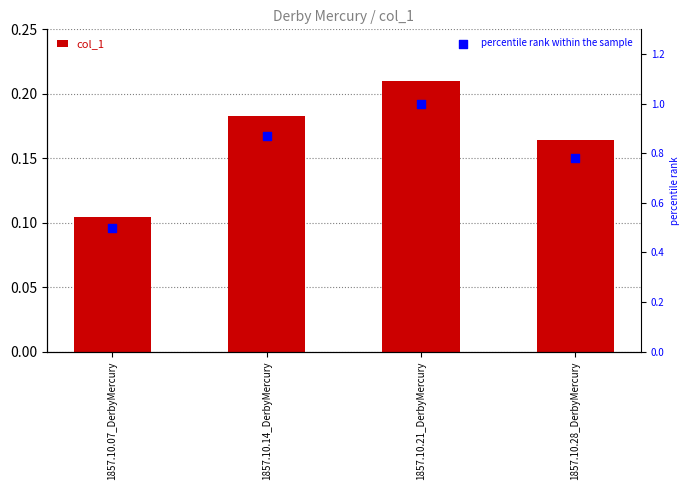

Which series reaches the minimum Y coordinate?

col_1